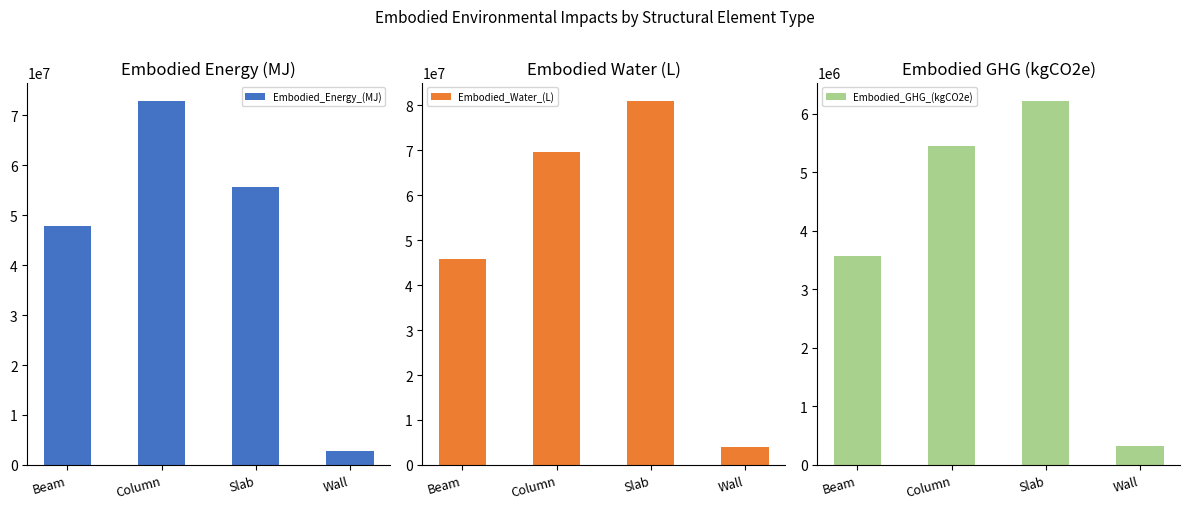

Reading right to left, what are all the values shown in this chart?

Embodied_Energy_(MJ): Wall=2816840.1	Slab=55661317.9	Column=72921108.0	Beam=47805417.1
Embodied_Water_(L): Wall=4095817.3	Slab=81030806.7	Column=69726111.0	Beam=45710849.9
Embodied_GHG_(kgCO2e): Wall=319266.4	Slab=6223261.2	Column=5450289.0	Beam=3573085.3